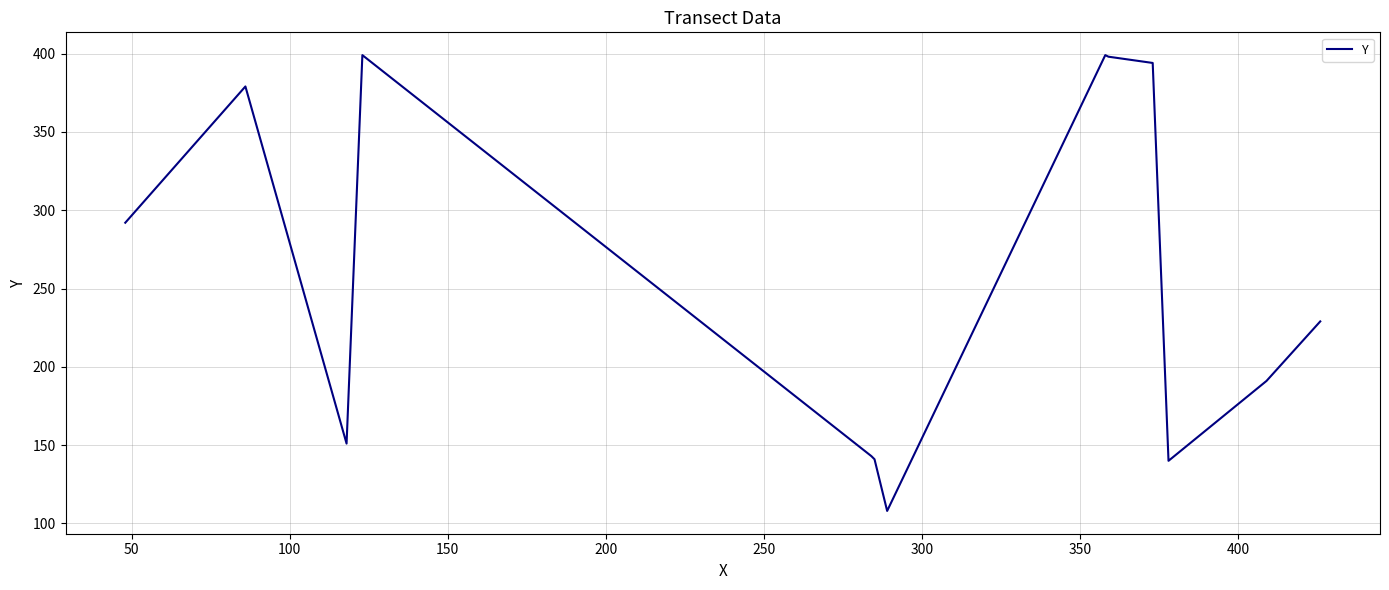

What is the difference between the maximum and minimum values?

291